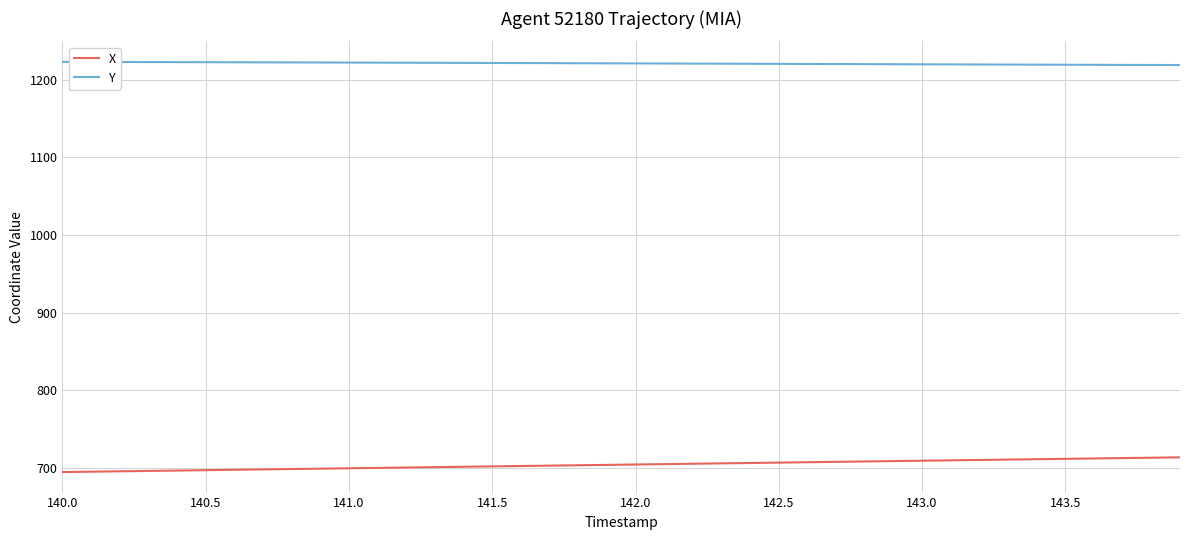

What is the maximum value for Y?

1223.3